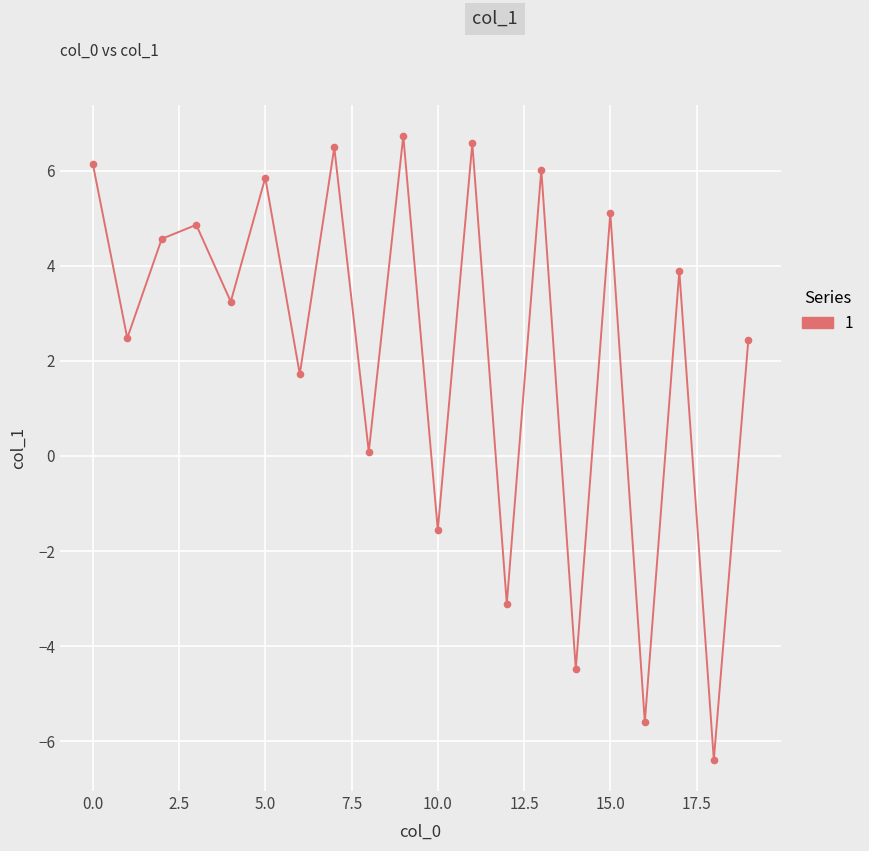

True or false: the data has more than 2 interior local peaks.

True